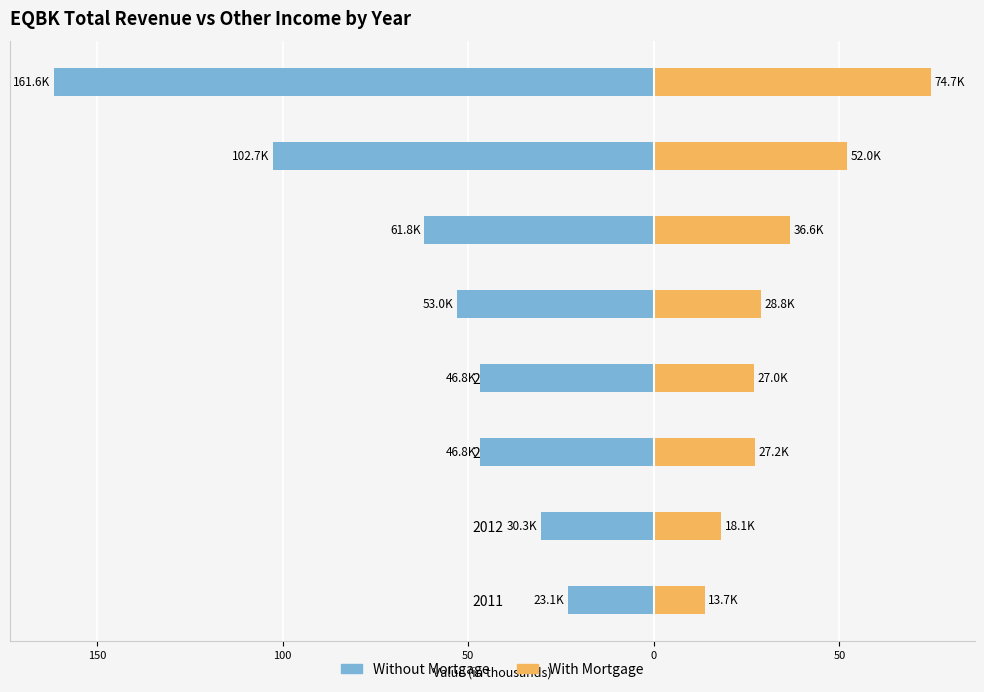

What is the total value across all series at 2014?

-19.8